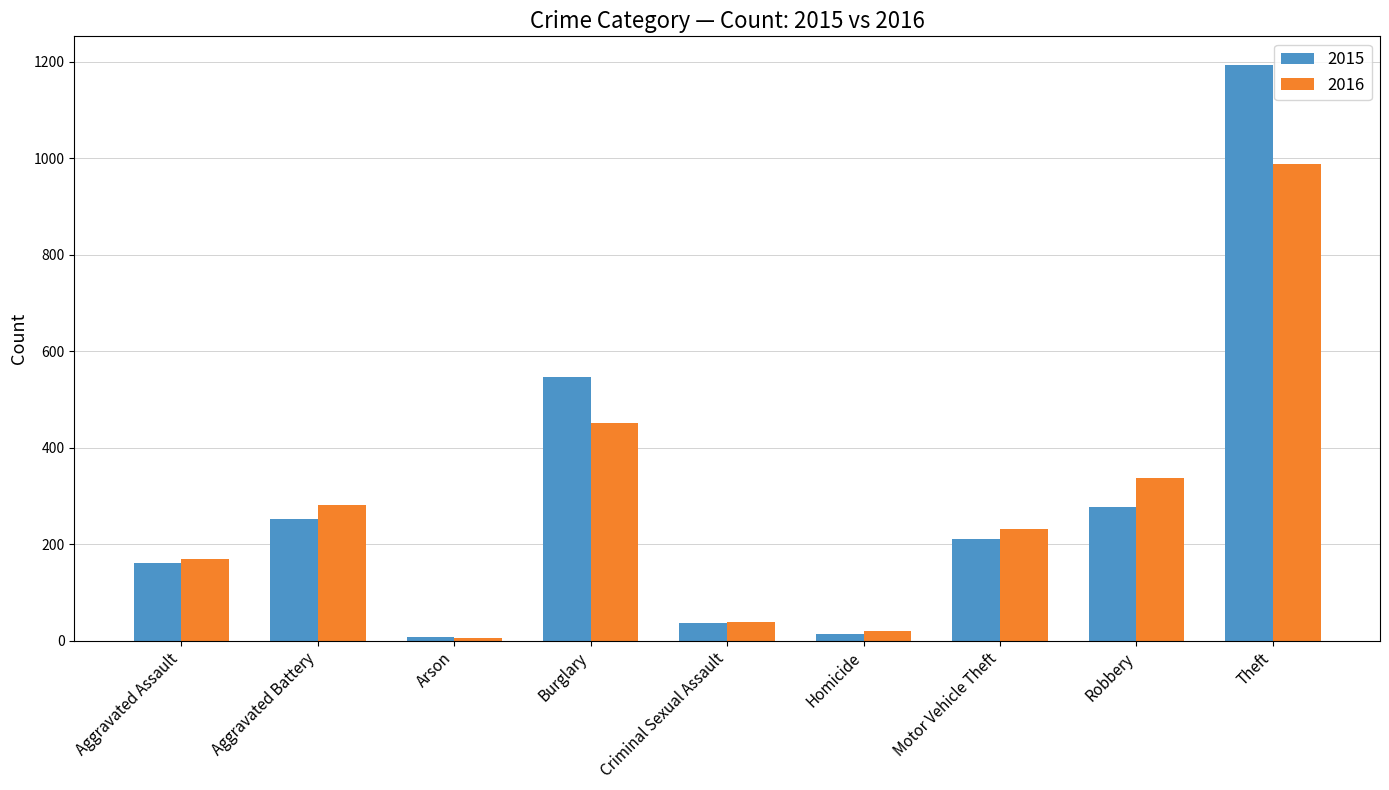

What position from the right is Aggravated Battery?

8